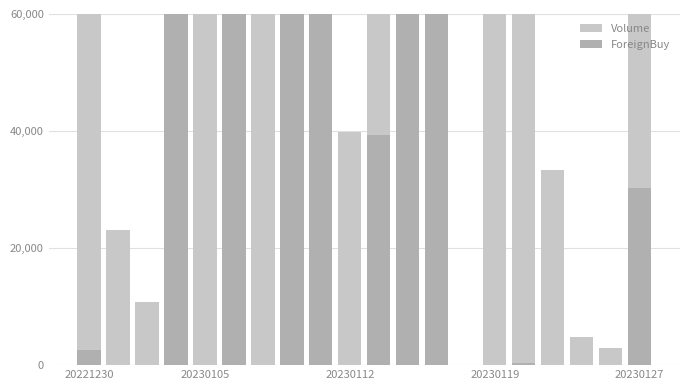

The value of Volume at 18 is 4782. True or false?

False